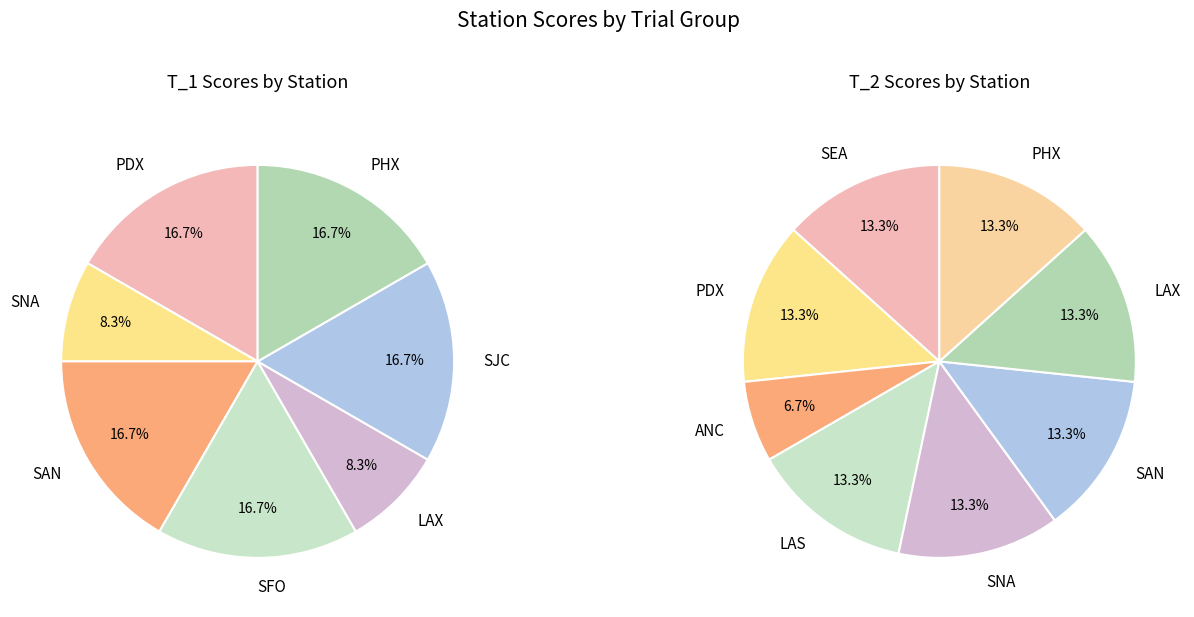

What is the largest slice in the pie chart?

PDX